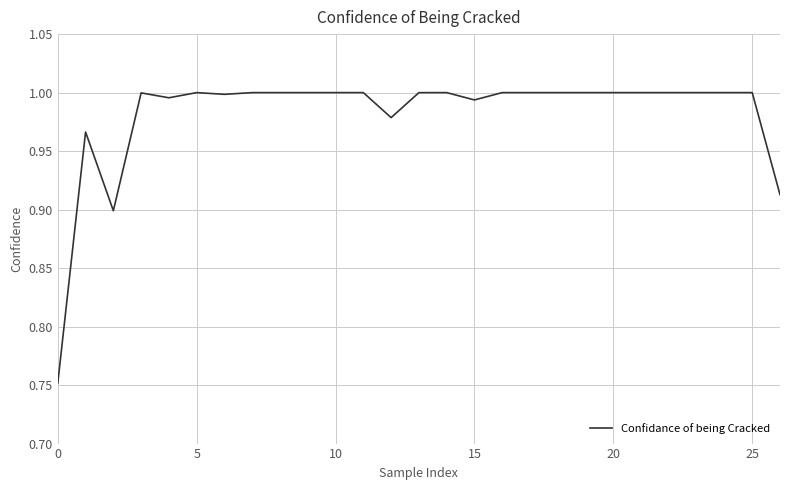

The chart shows a value of 1.0 at 10. True or false?

True